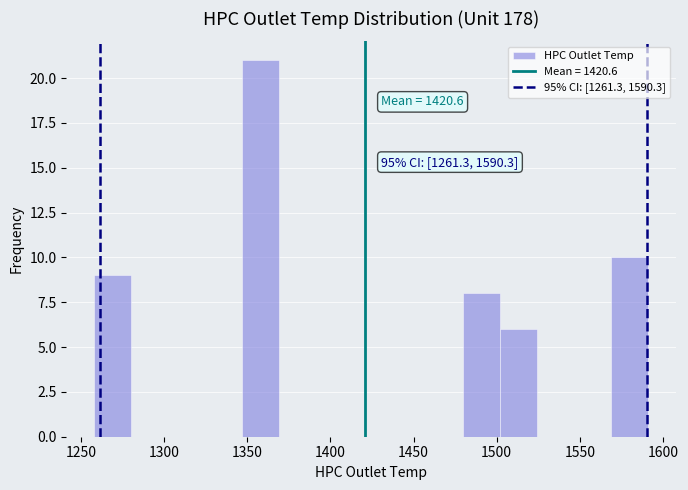

Over which range of the x-axis is the bar tallest?

1345 to 1370